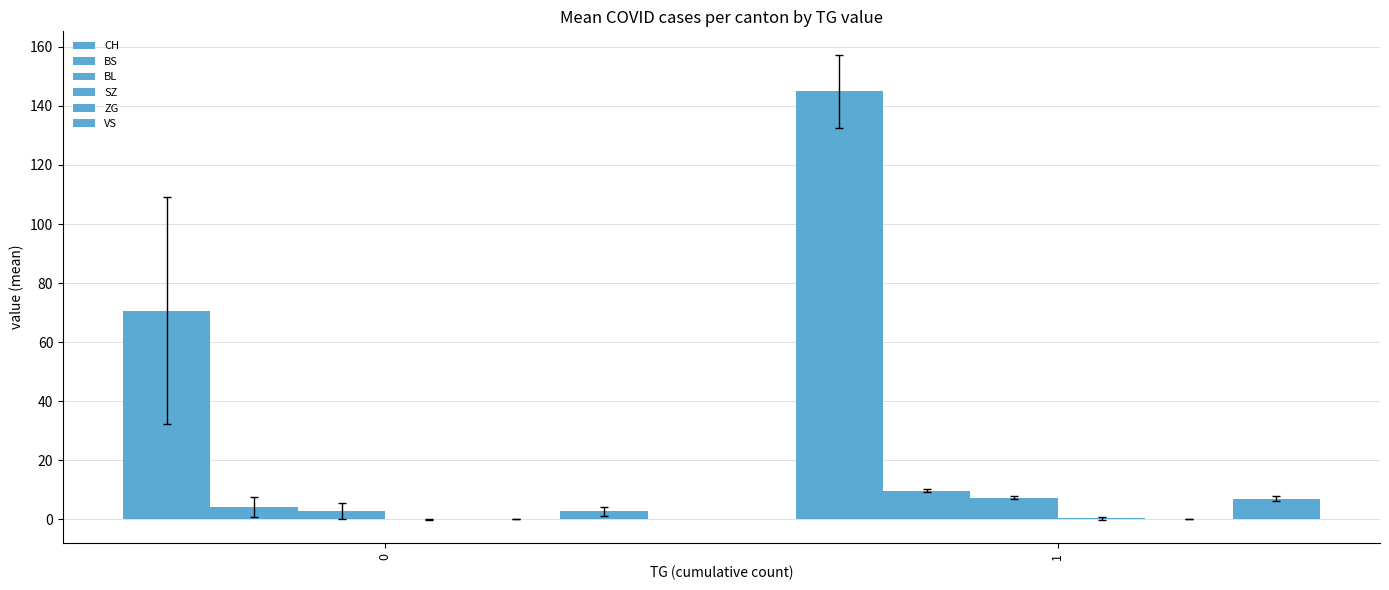

Reading left to right, transcribe all the data shown in this chart.

CH: 70.7	145.0
BS: 4.2	9.7
BL: 2.8	7.3
SZ: 0.1	0.3
ZG: 0.0	0.0
VS: 2.7	7.0